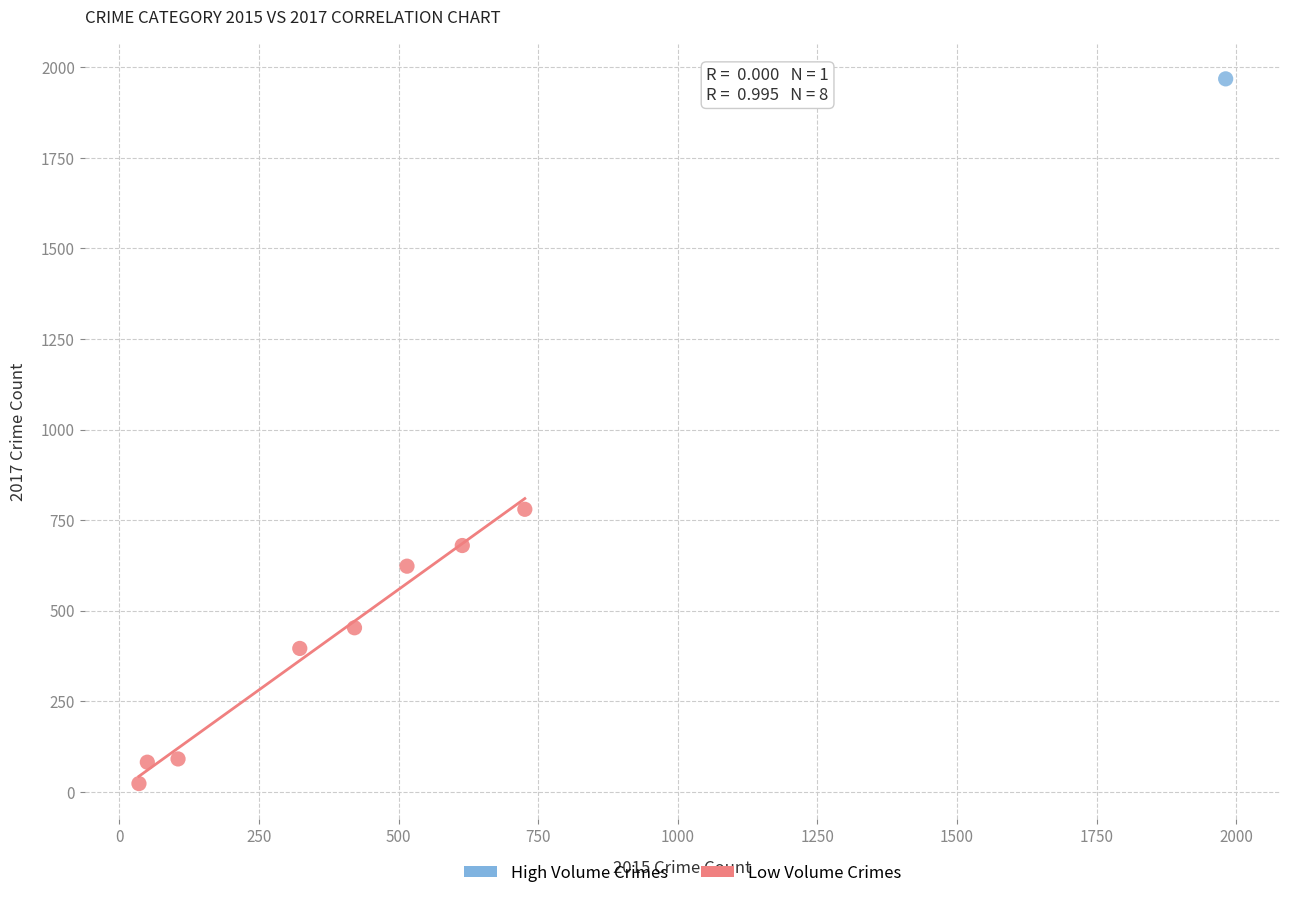

What are all the series names shown in the legend?

High Volume Crimes, Low Volume Crimes